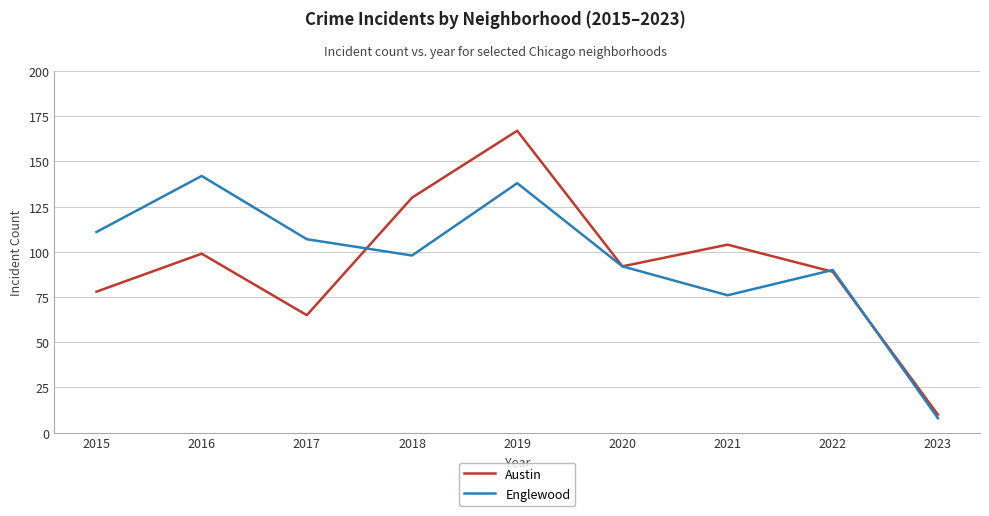

Reading right to left, list all the values displayed in this chart.

Austin: 10	89	104	92	167	130	65	99	78
Englewood: 8	90	76	92	138	98	107	142	111